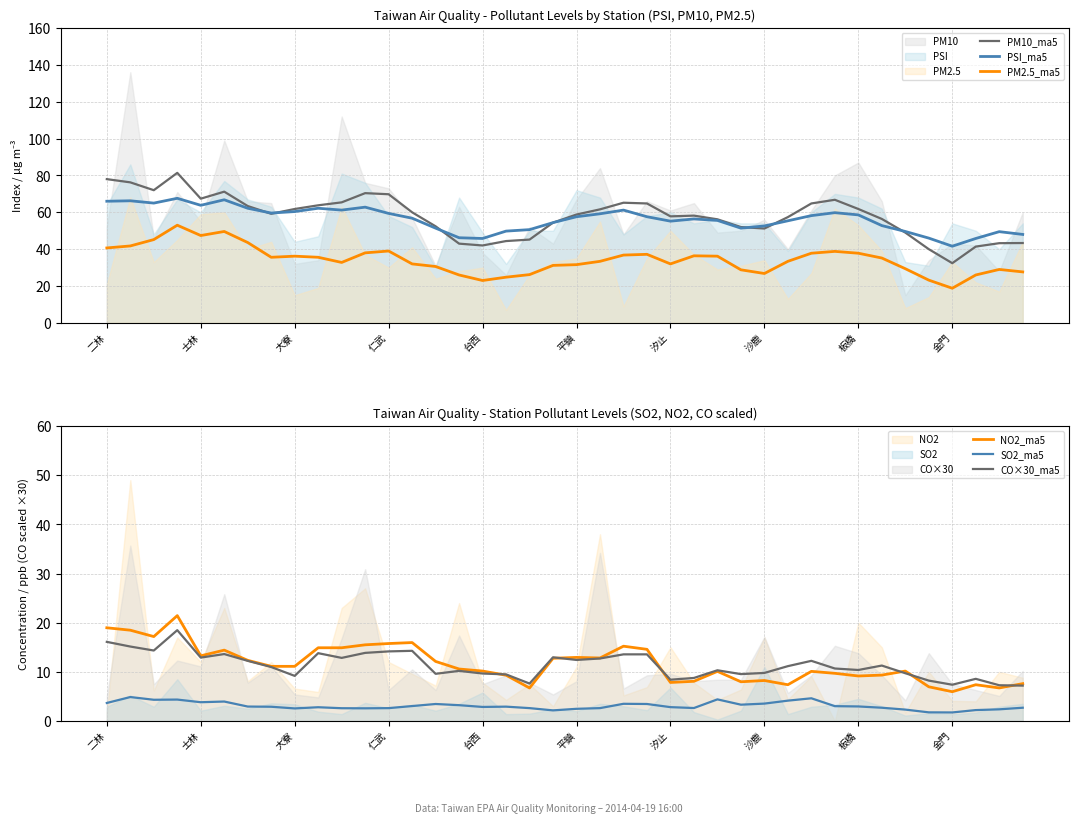

What is the lowest value of the SO2_ma5 series?

1.7